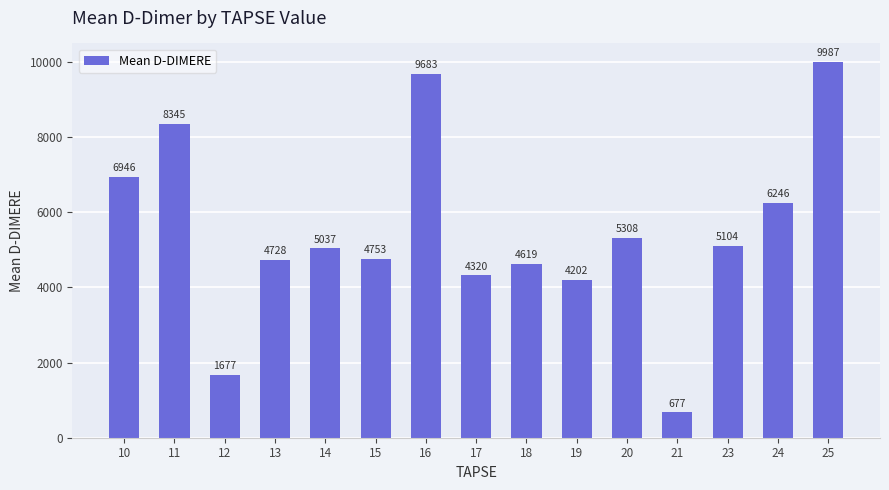

Read the value at 13.

4728.3